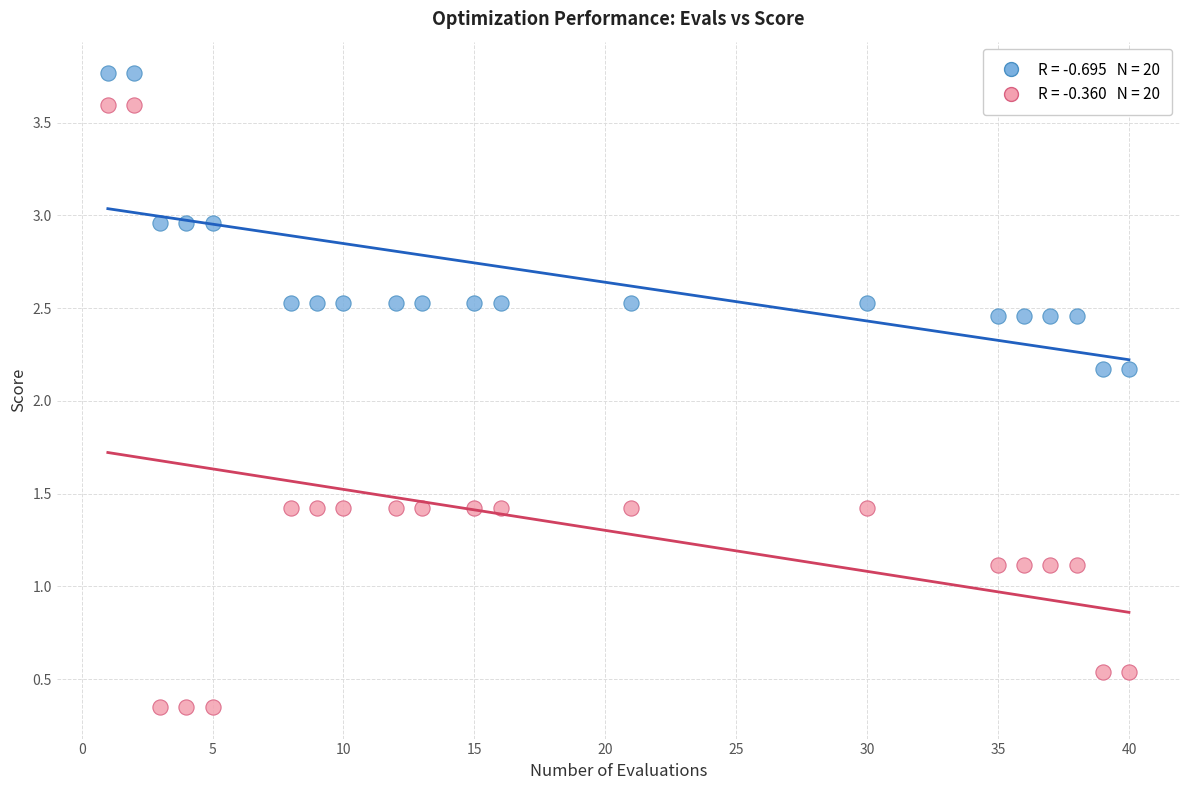

Across all data points, what is the range of Y values (max minus min)?

3.4